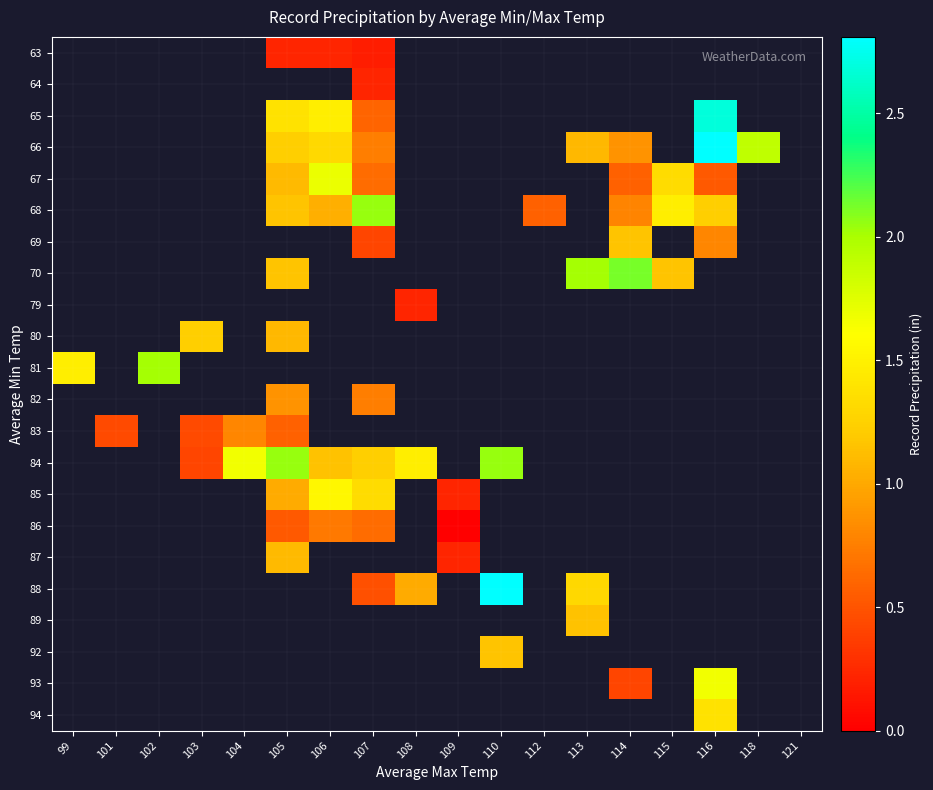

Which has a higher value, 103 or 108?

108